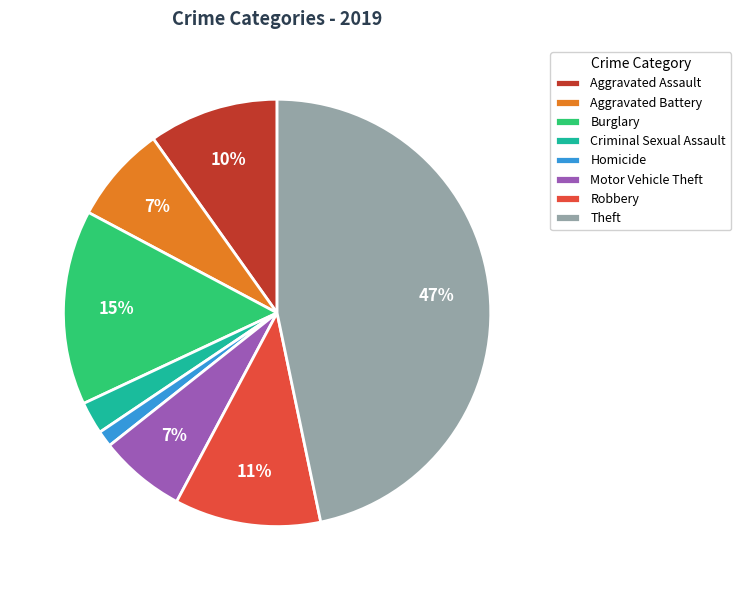

Is Motor Vehicle Theft the majority of the pie?

No